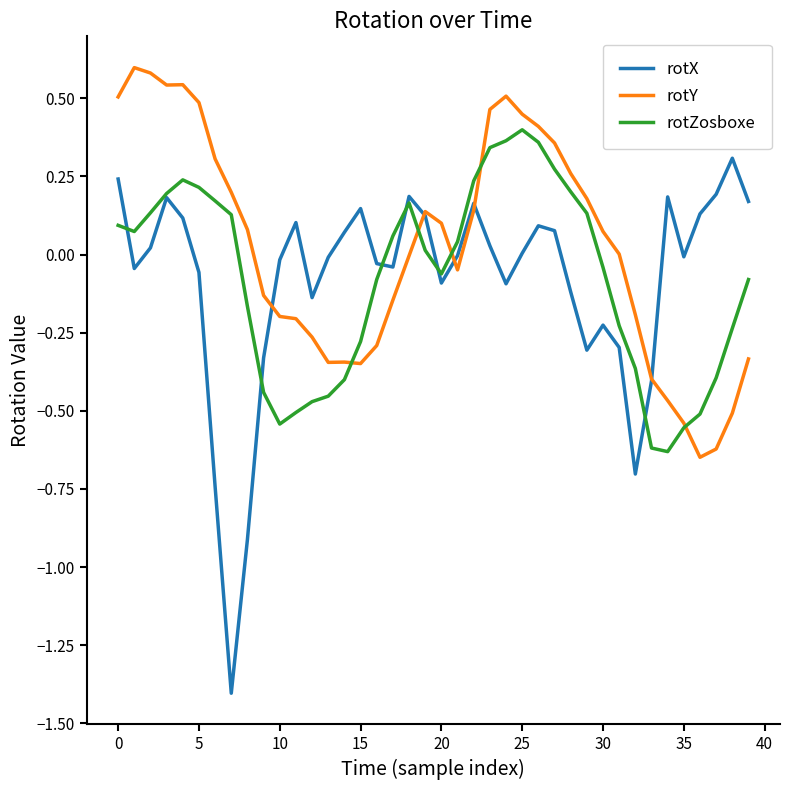

Which series has the widest spread of values?

rotX